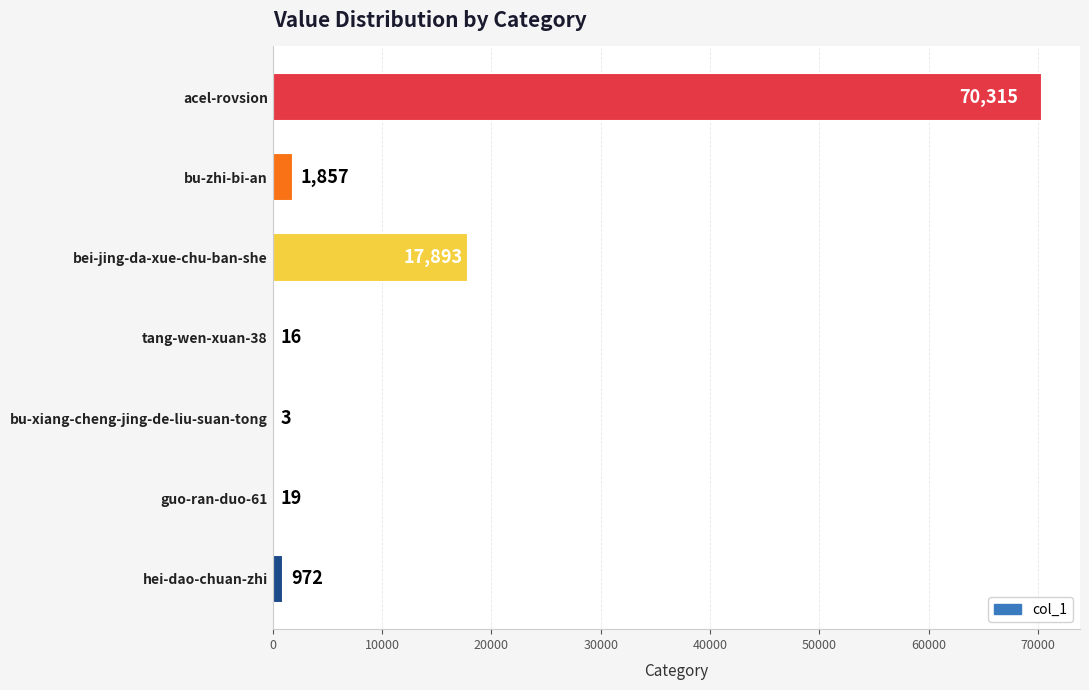

Reading bottom to top, list all the values displayed in this chart.

hei-dao-chuan-zhi=972	guo-ran-duo-61=19	bu-xiang-cheng-jing-de-liu-suan-tong=3	tang-wen-xuan-38=16	bei-jing-da-xue-chu-ban-she=17893	bu-zhi-bi-an=1857	acel-rovsion=70315